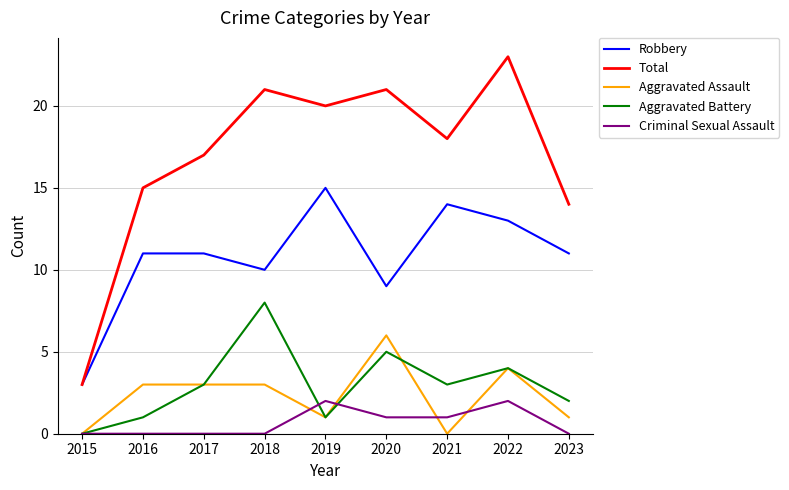

True or false: Robbery and Aggravated Battery cross at least once.

False